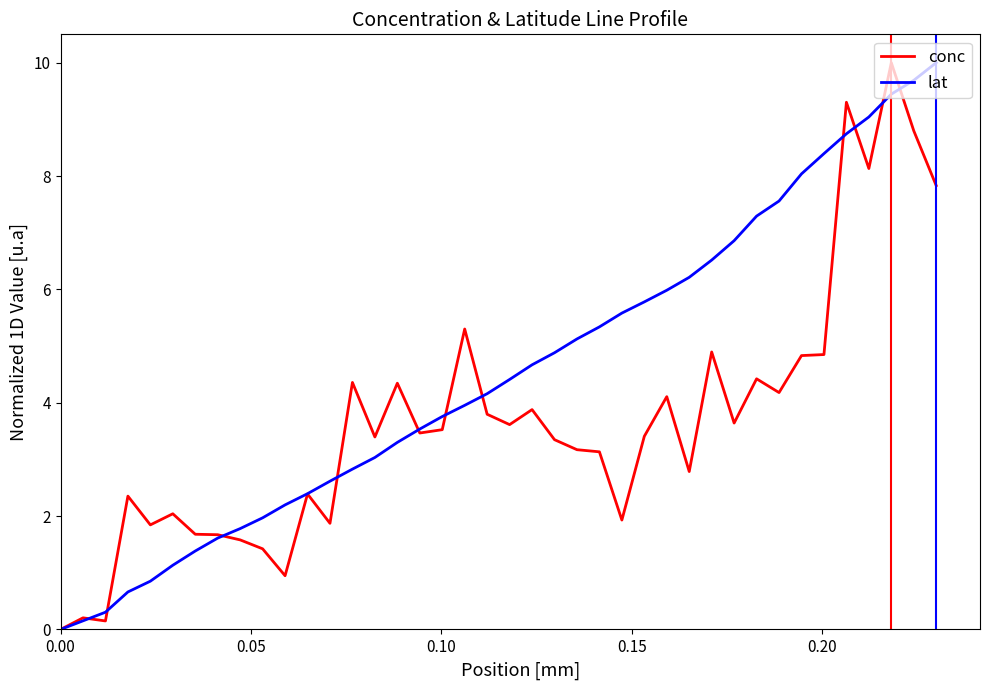

Which series has the largest total across all categories?

lat